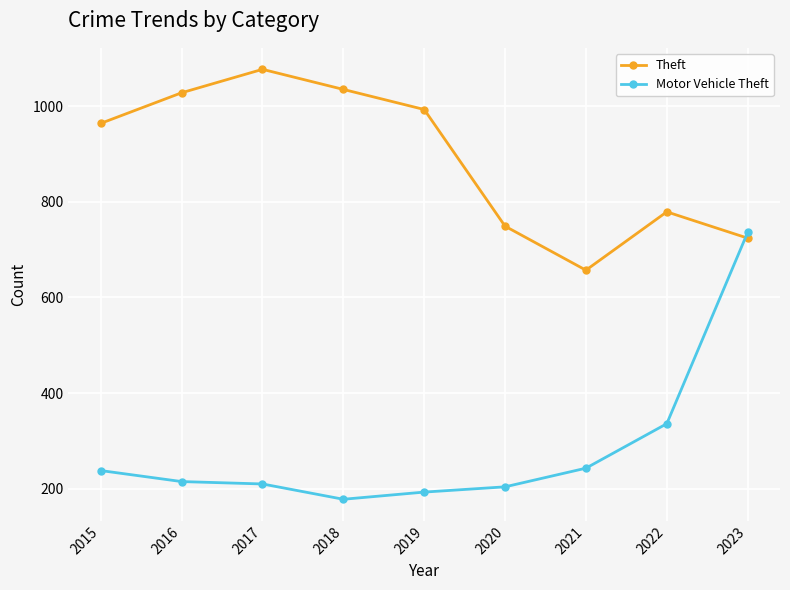

What is the average value of the Motor Vehicle Theft series?

284